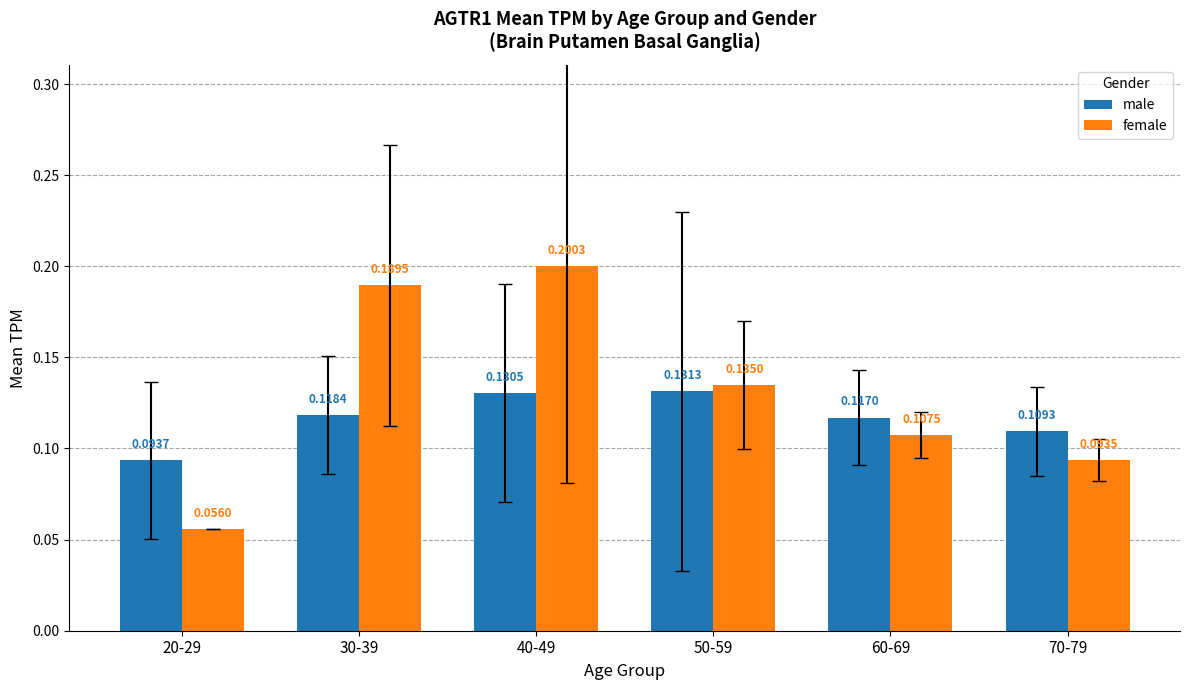

What is the sum of all female values?

0.8